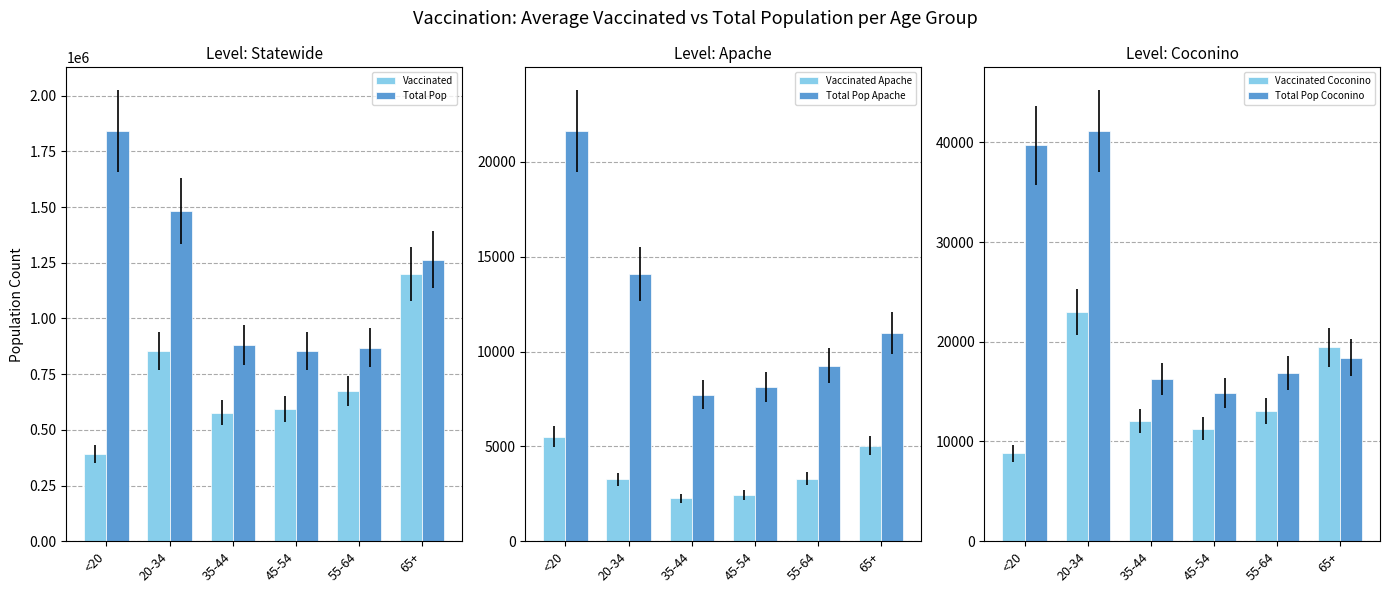

What is the average value of the Total Pop series?

1198170